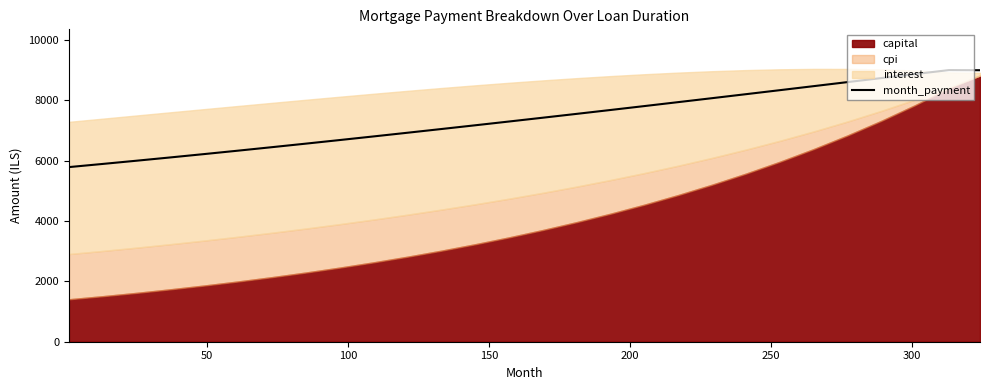

What is the minimum value shown in the chart?

5788.6